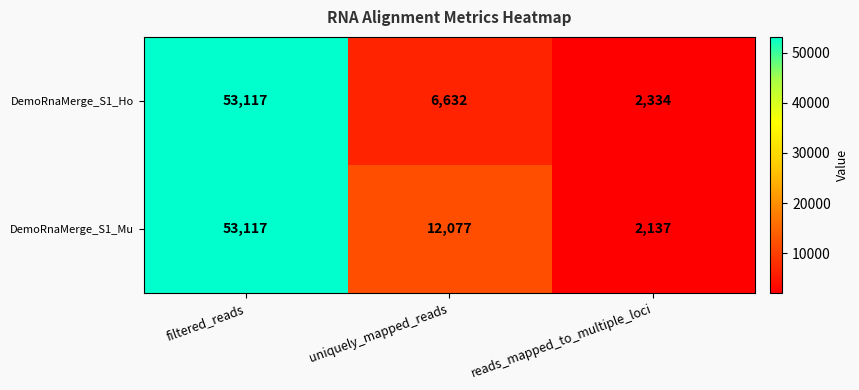

Count the DemoRnaMerge_S1_Mu values in the range 2137 to 53117.

3